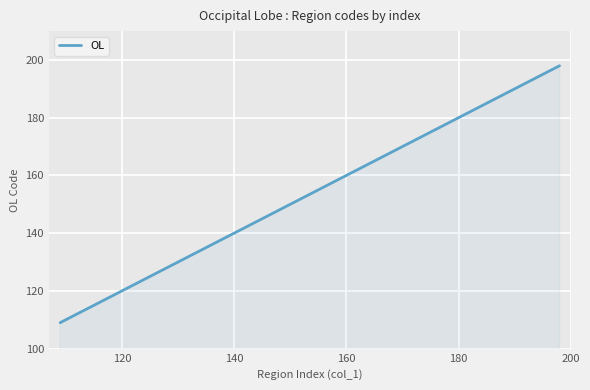

What is the difference between the second highest and minimum values?

88